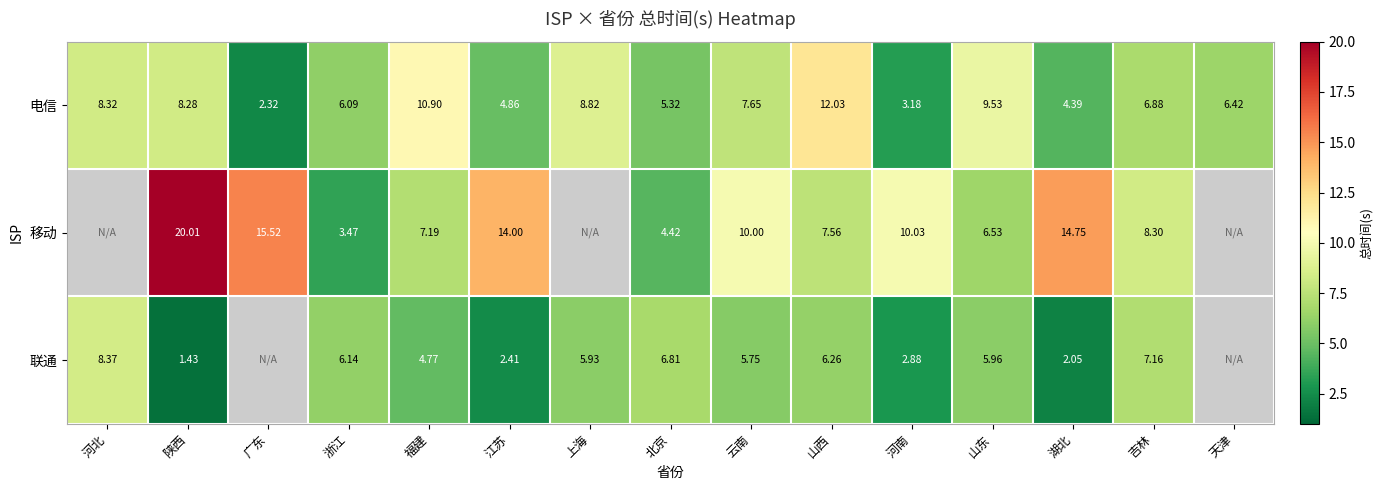

What is the spread (max minus min) of values at 吉林?

1.4